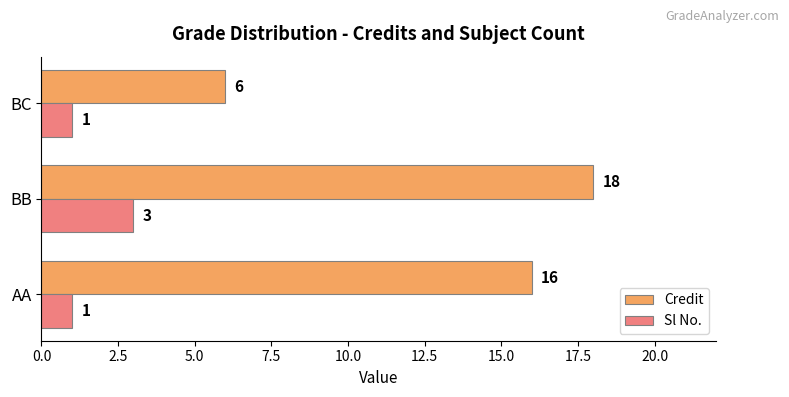

Count the Sl No. values in the range 1 to 3.

3